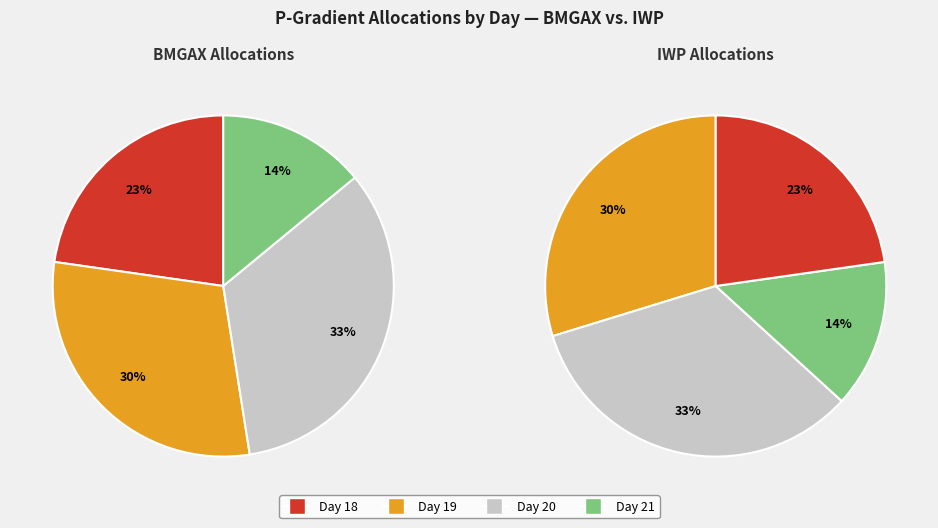

True or false: 20 accounts for 1% of the total.

False